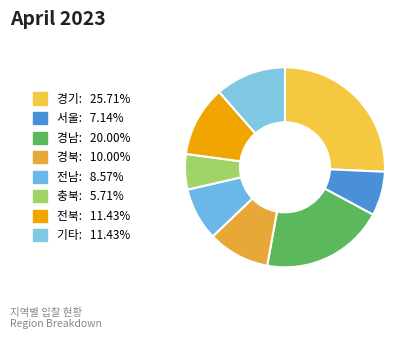

How many segments does this pie chart have?

8